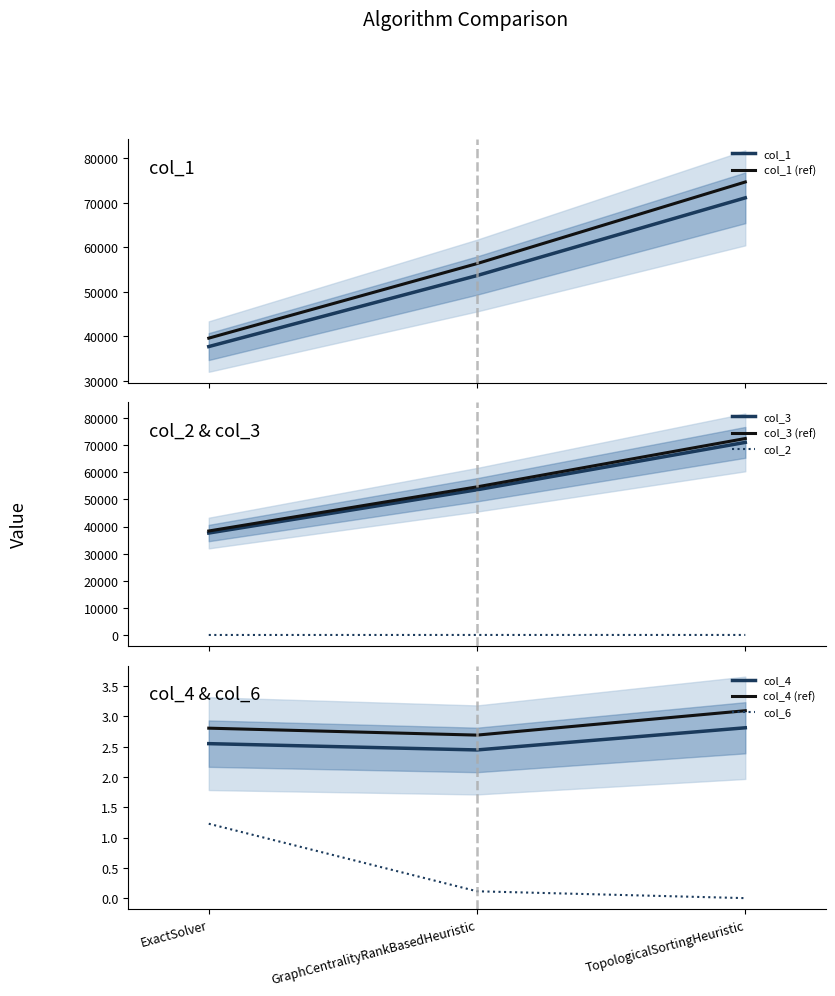

What is the difference between the maximum and minimum values in the col_1 series?

33362.0